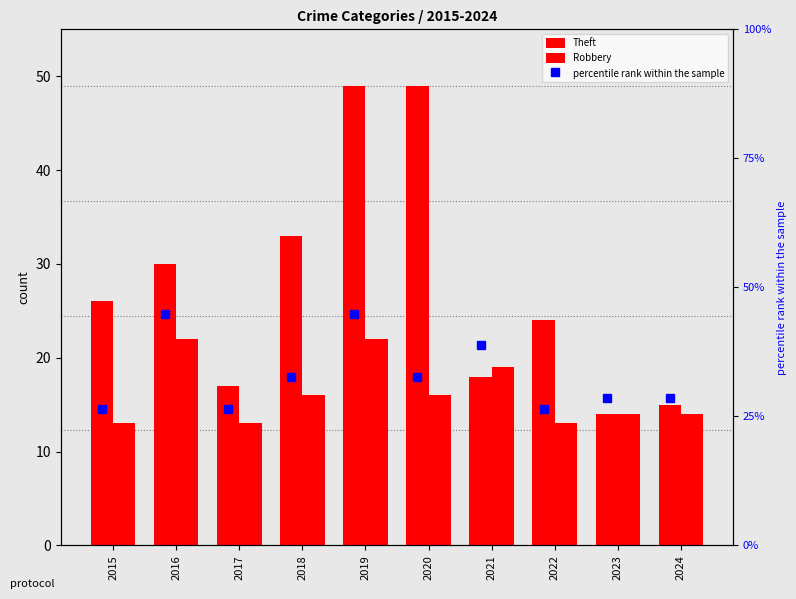

How many data points in Theft are above 26?

4